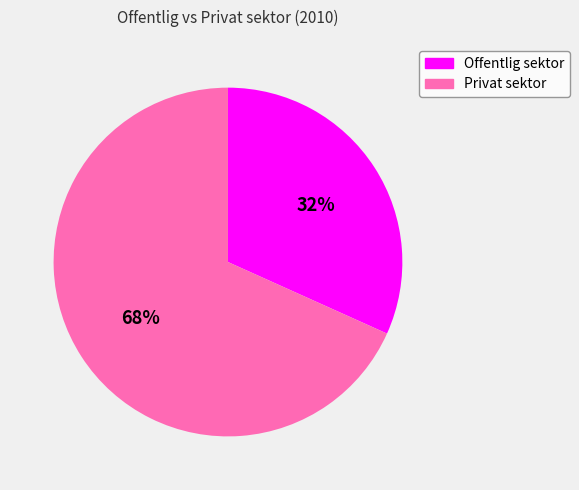

Rank the categories by value from lowest to highest.

Offentlig sektor, Privat sektor